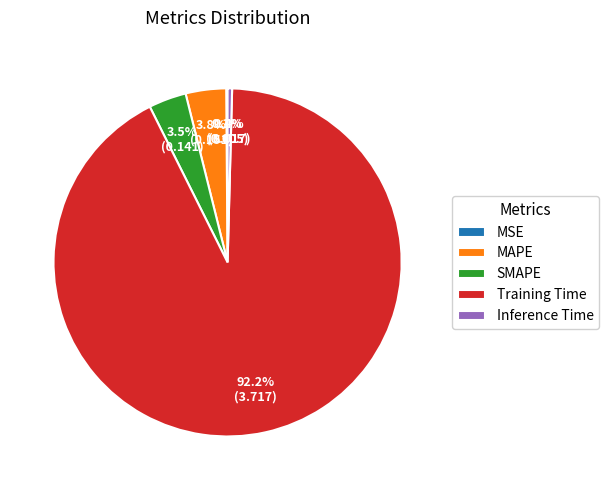

Which slice is the largest?

Training Time